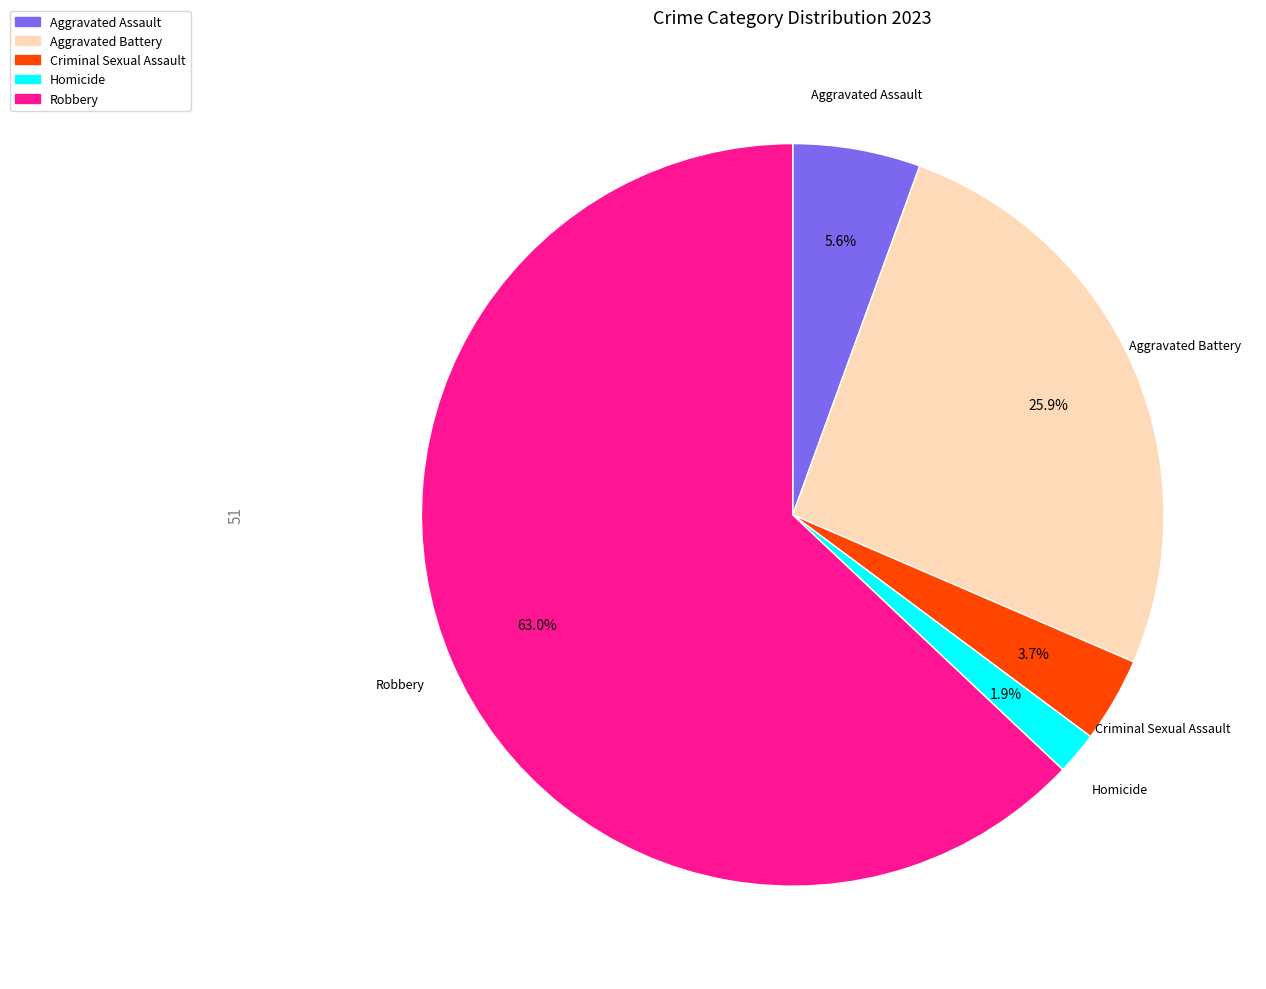

Is the sum of Aggravated Assault and Criminal Sexual Assault greater than half?

No